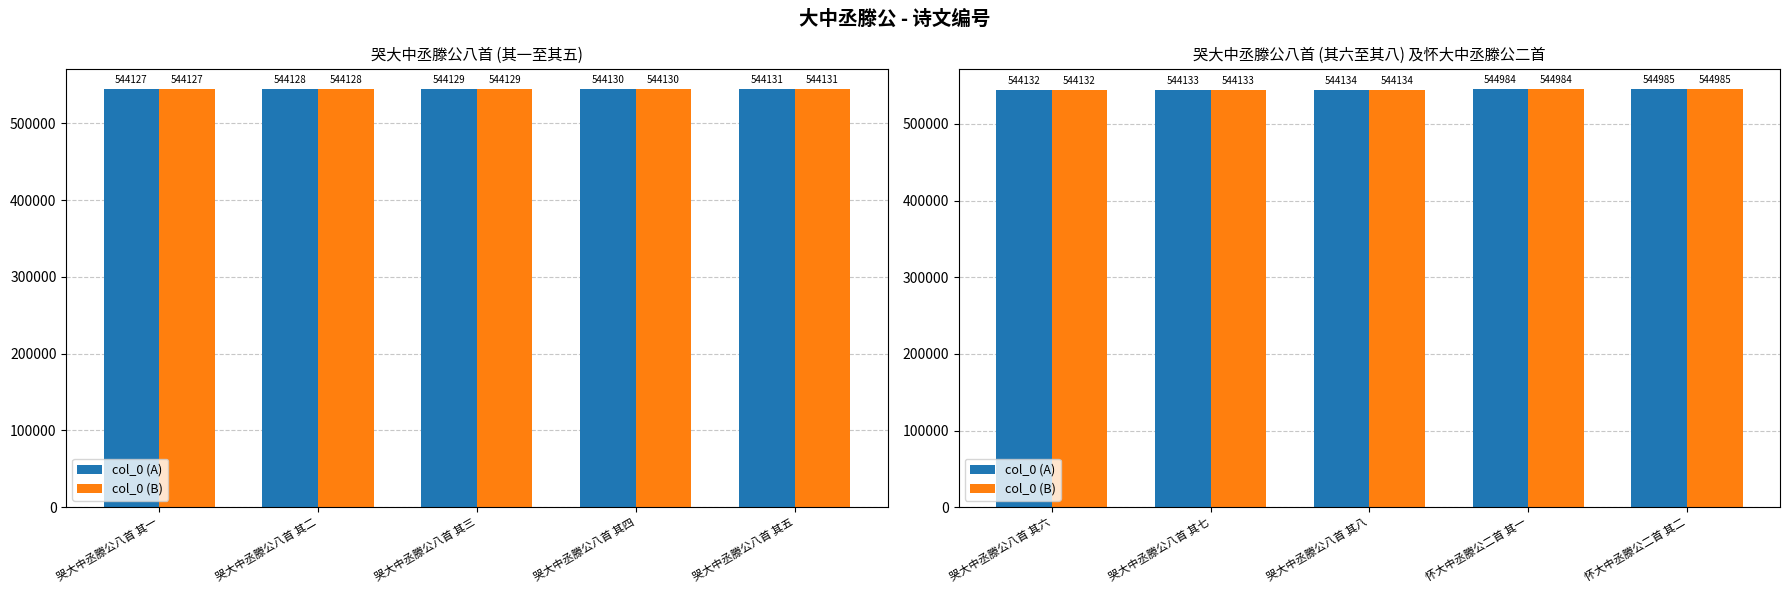

Which series has the widest spread of values?

col_0 (A)